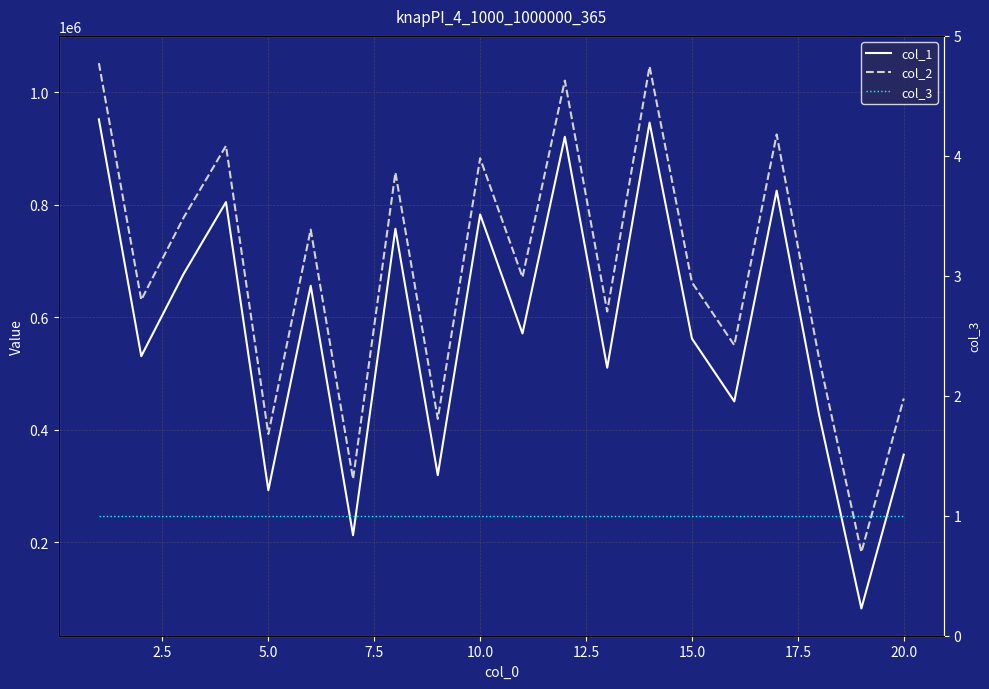

How many series are shown in this chart?

3